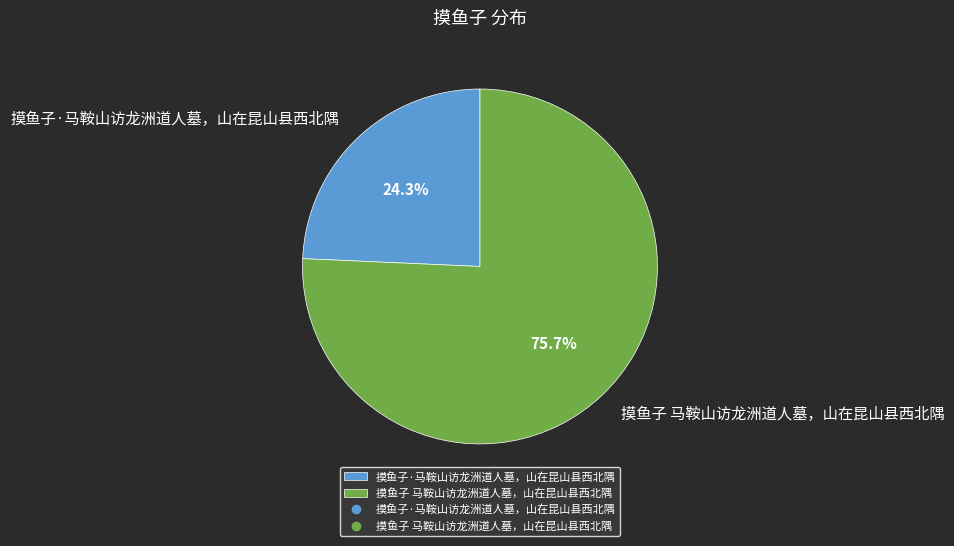

Does any single category account for the majority?

Yes